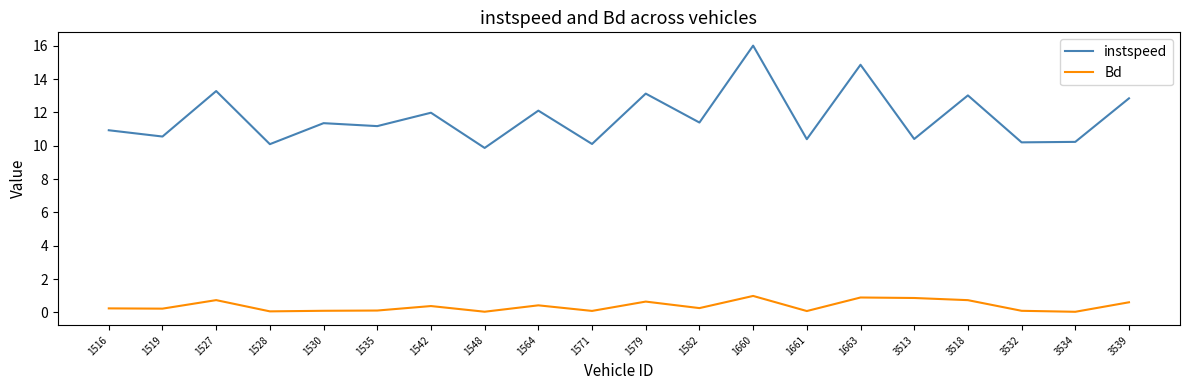

Is the value of Bd at 1542 greater than the value of instspeed at 1582?

No